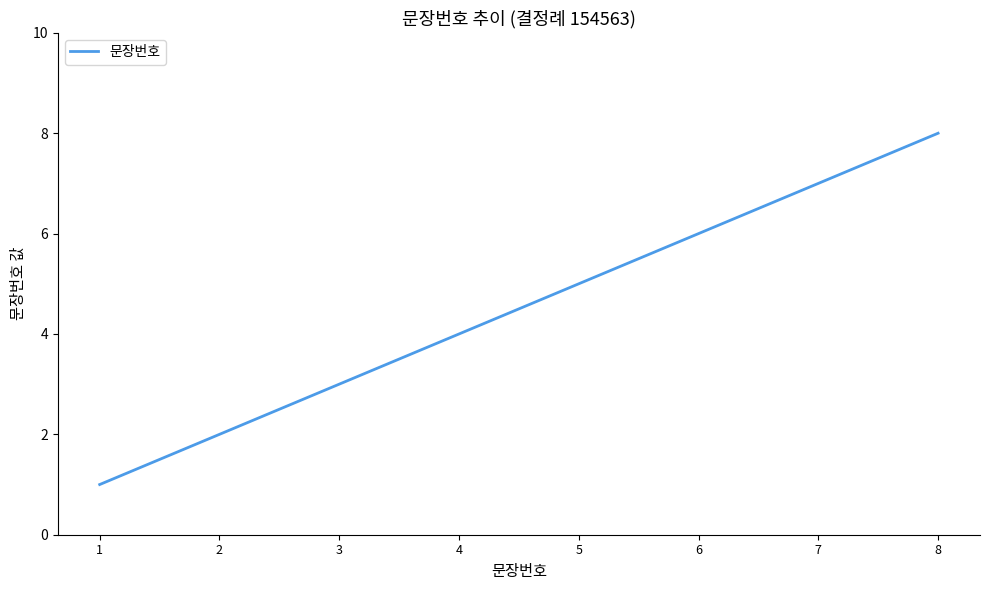

What is the maximum value shown in the chart?

8